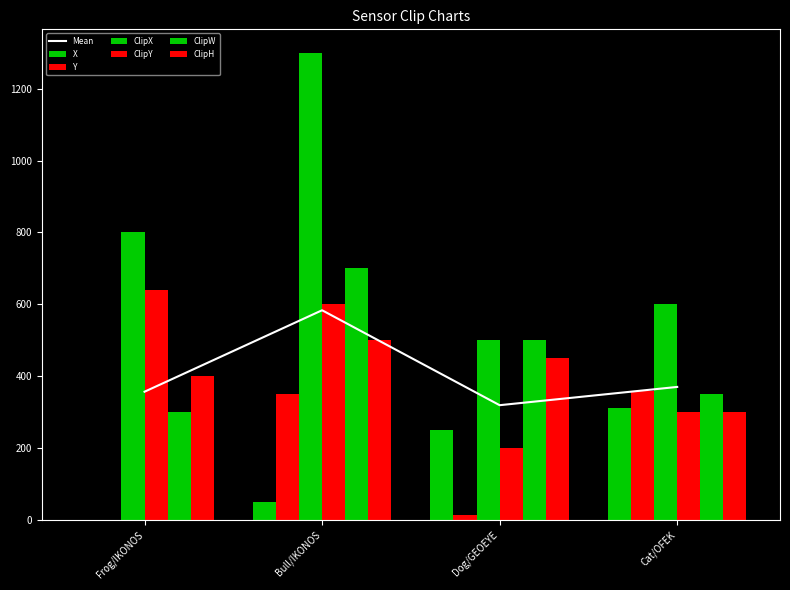

At which category does the chart reach its minimum across all series?

Frog/IKONOS